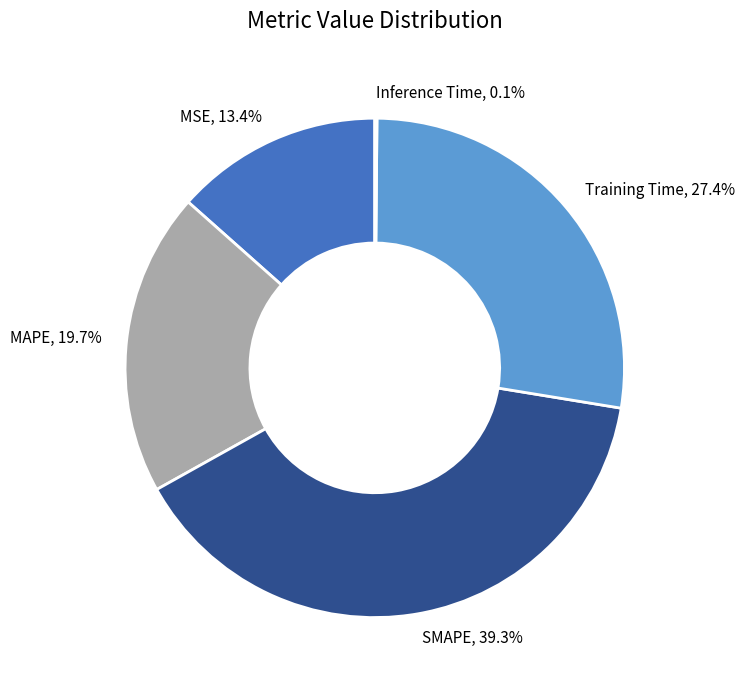

What is the largest slice in the pie chart?

SMAPE